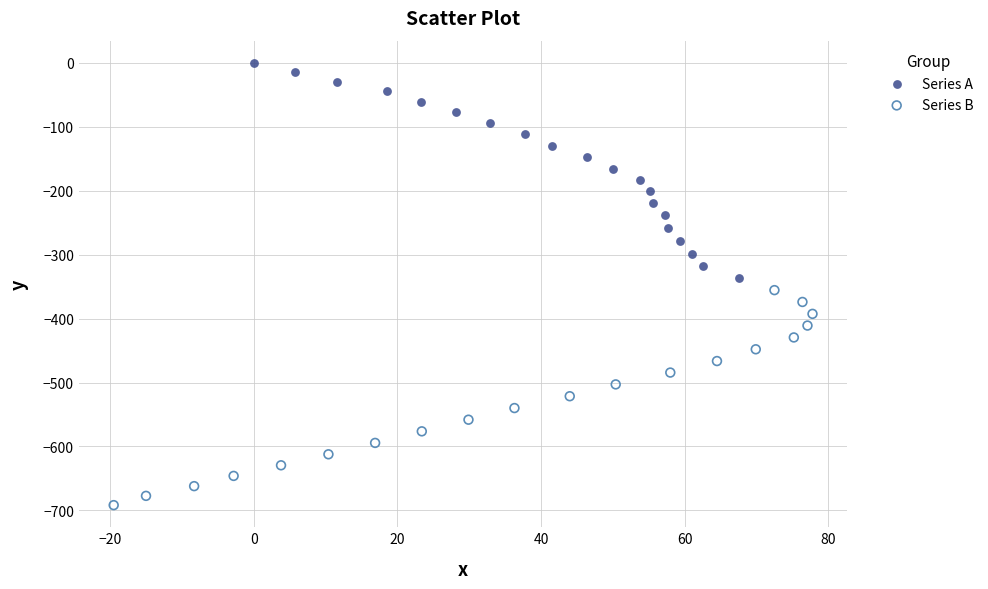

Which series reaches the minimum Y coordinate?

Series B